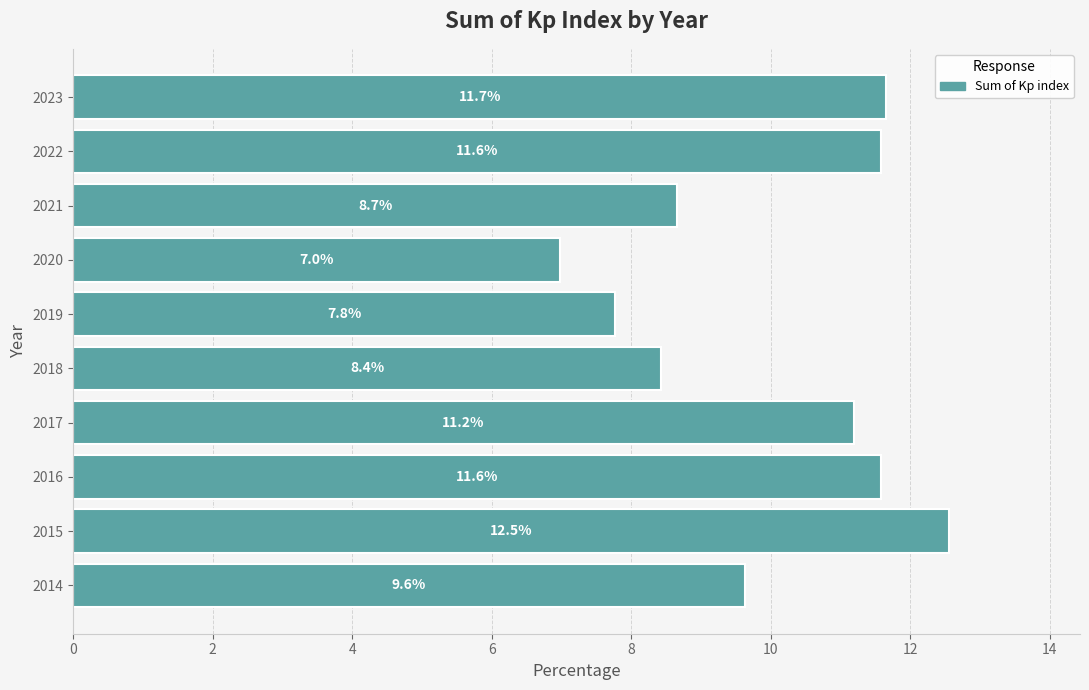

Which has a higher value, 2021 or 2020?

2021